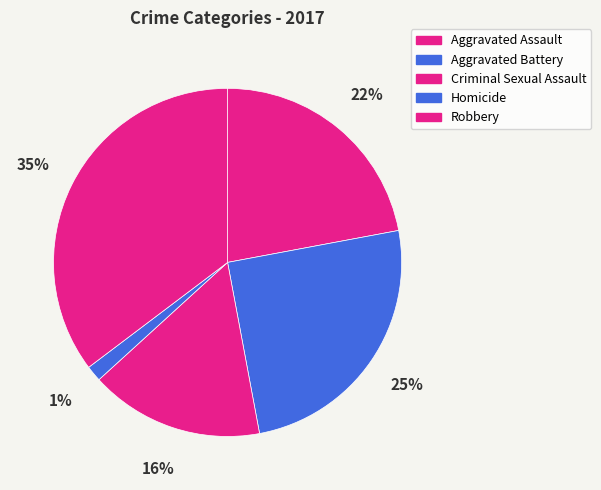

How many slices are in this pie chart?

5